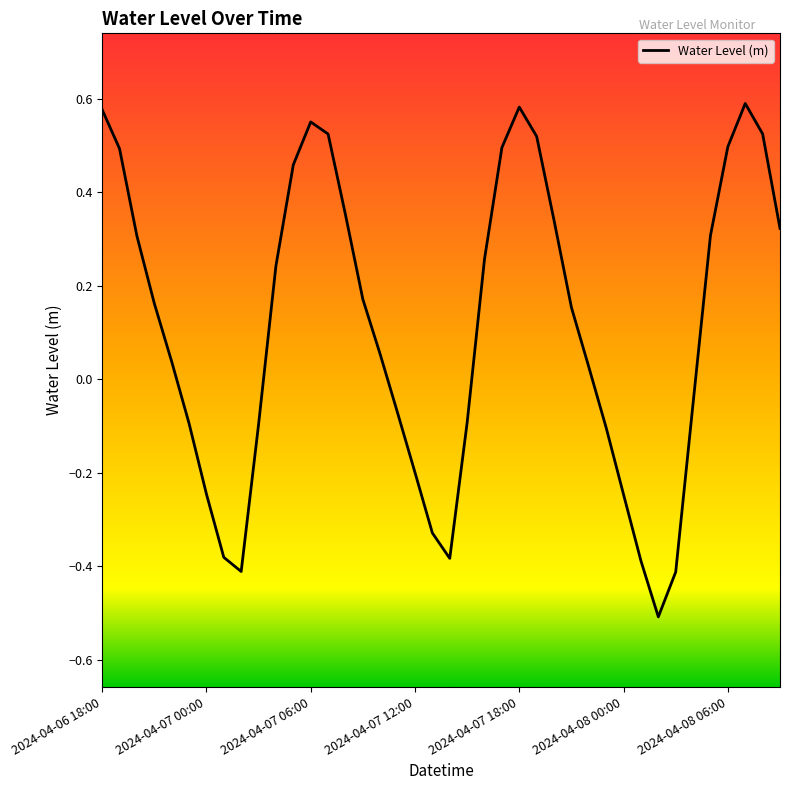

True or false: there are more than 2 points higher than both neighbors.

True